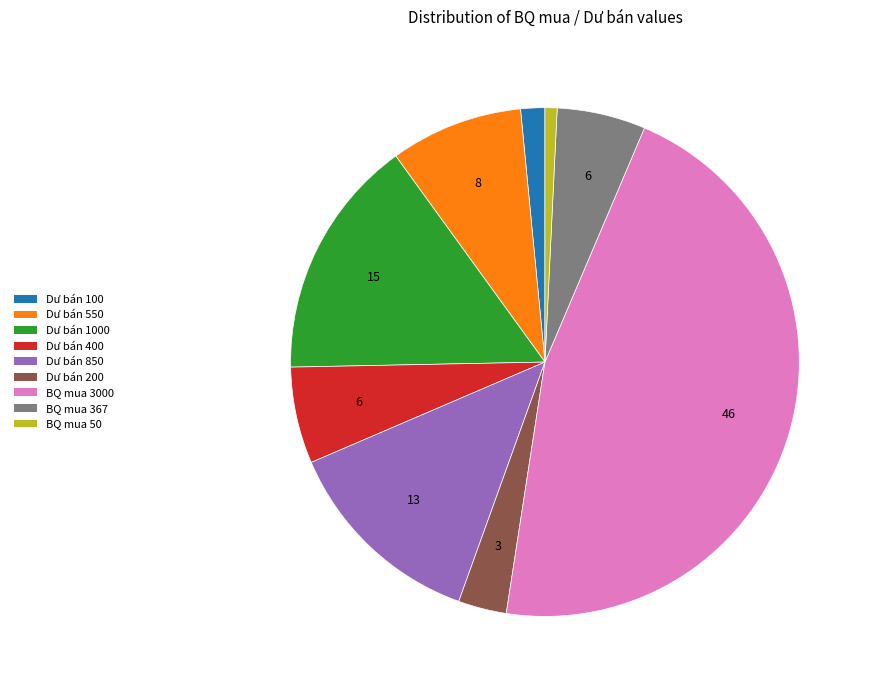

Does any single category account for the majority?

No